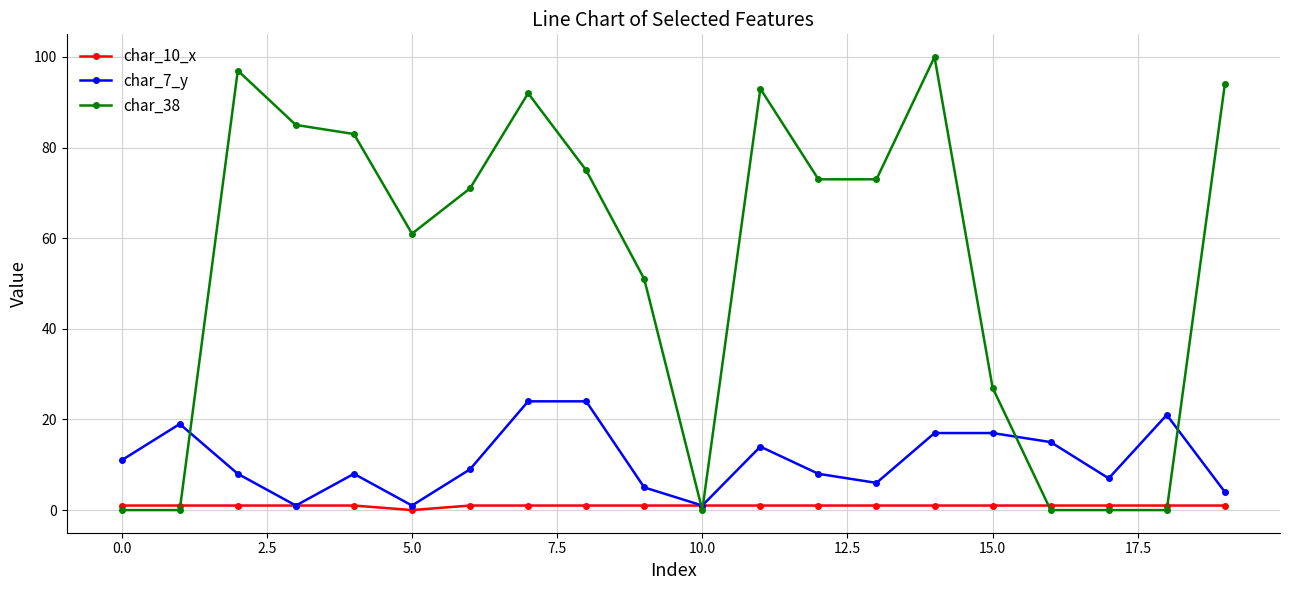

What are all the series names shown in the legend?

char_10_x, char_7_y, char_38